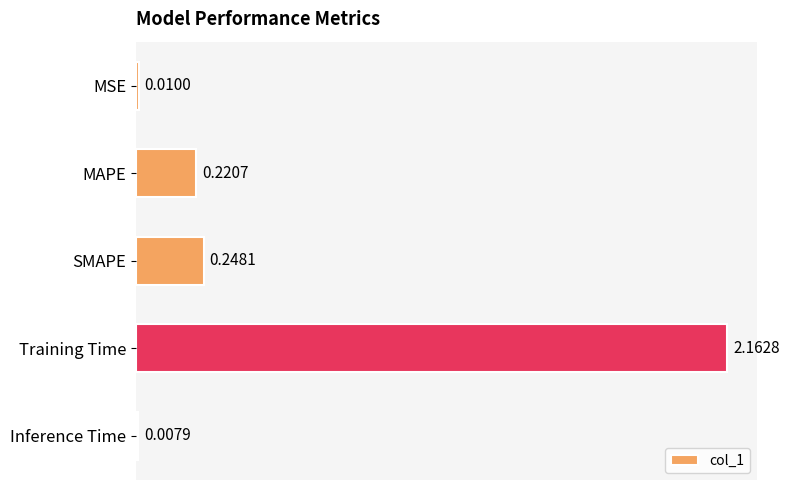

At which category does the chart reach its peak across all series?

Training Time